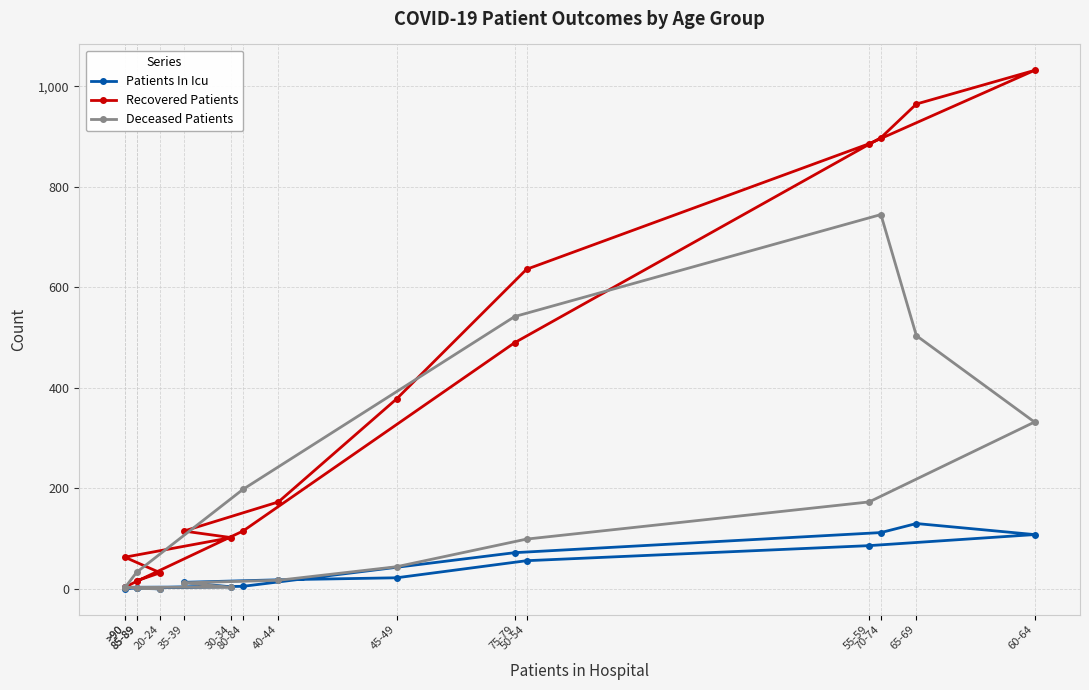

What is the difference between the maximum and minimum values in the Recovered Patients series?

1029